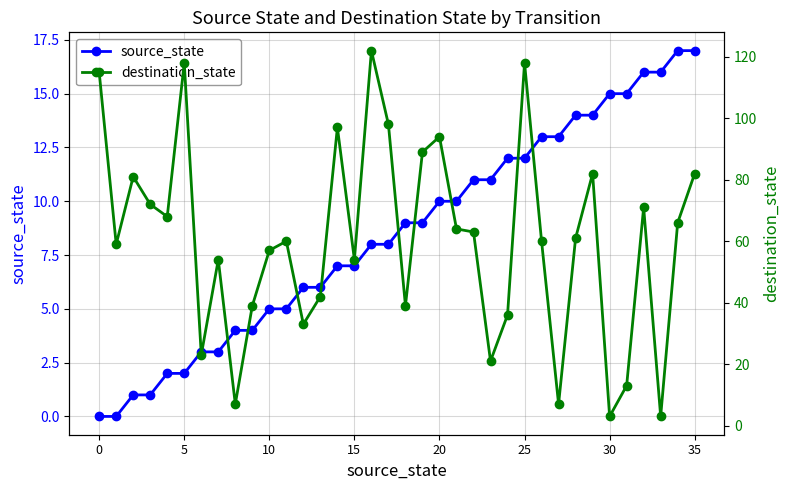

At 15, list the series in order from largest to smallest.

destination_state, source_state